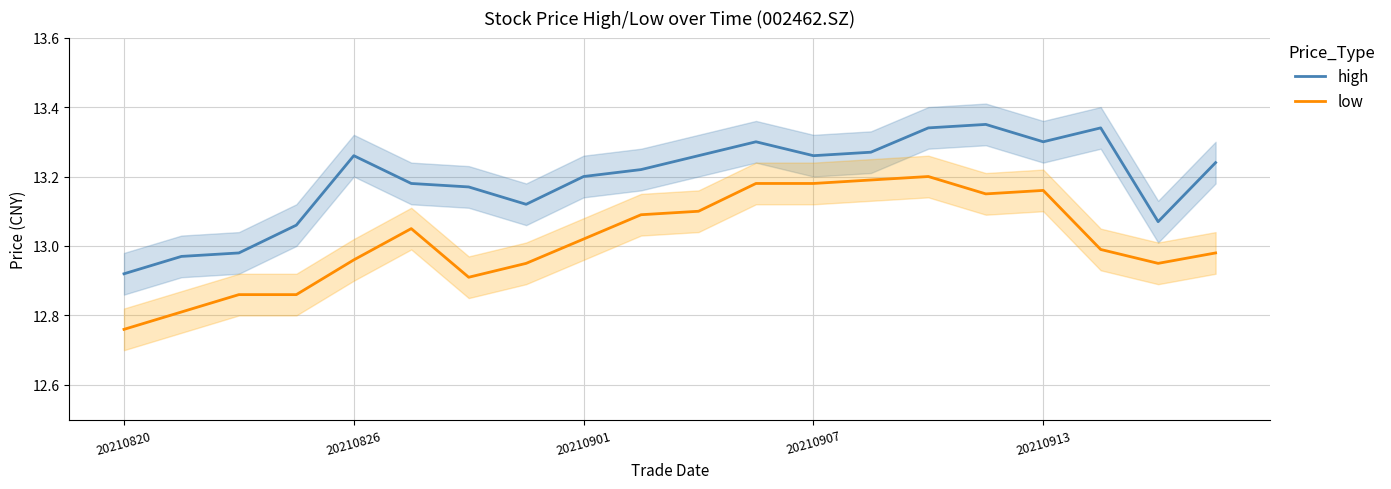

Which category has the lowest value across all series?

20210820